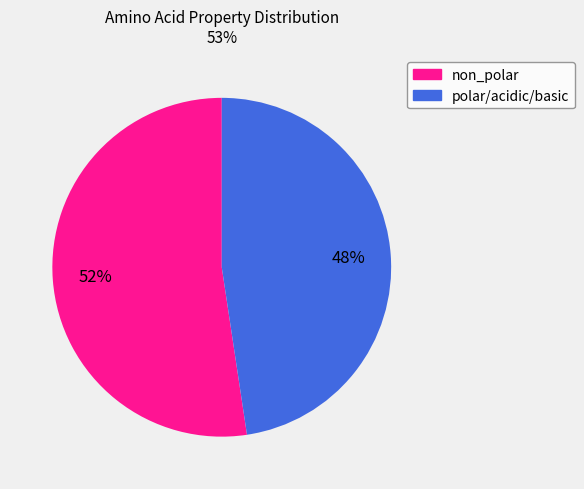

Combined, do non_polar and polar/acidic/basic account for over 50%?

Yes